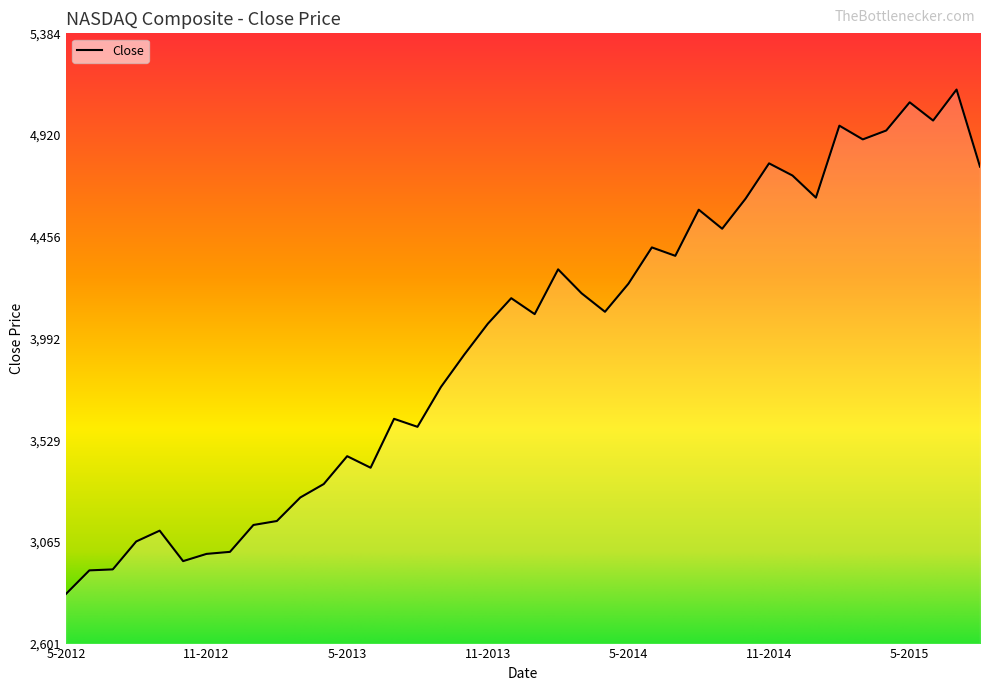

What is the difference between the maximum and minimum values?

2300.9